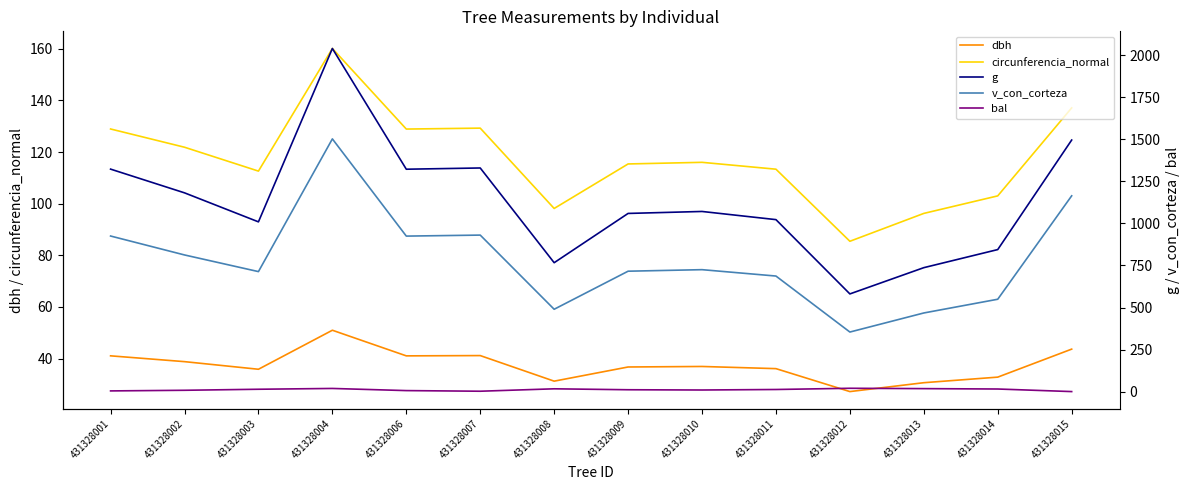

The v_con_corteza series shows 317.0 at 431328003. True or false?

False